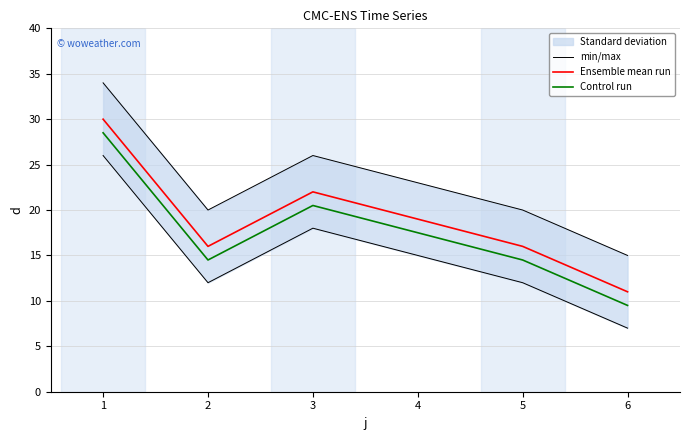

True or false: Ensemble mean run and Control run cross at least once.

False